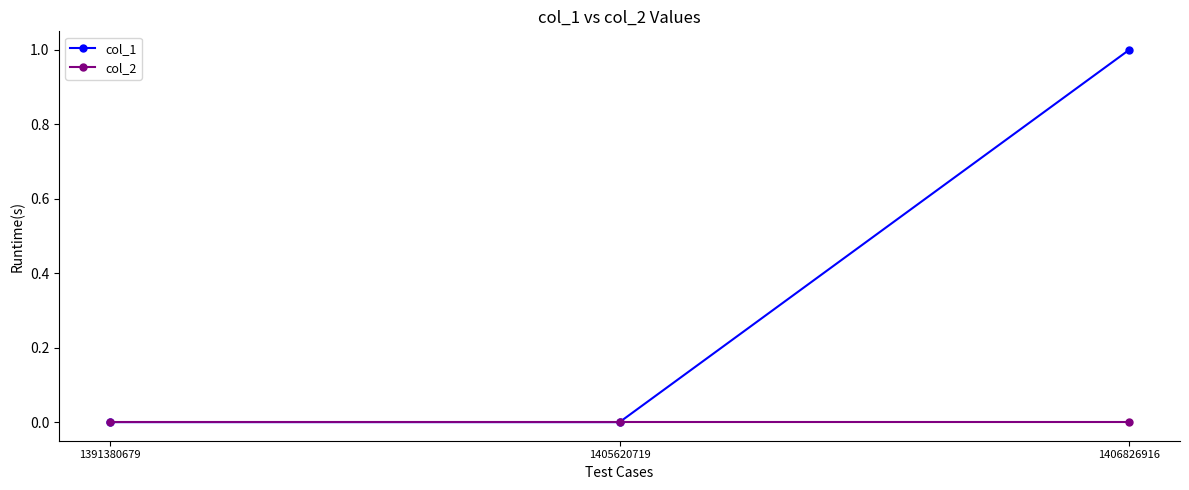

Which series has the widest spread of values?

col_1